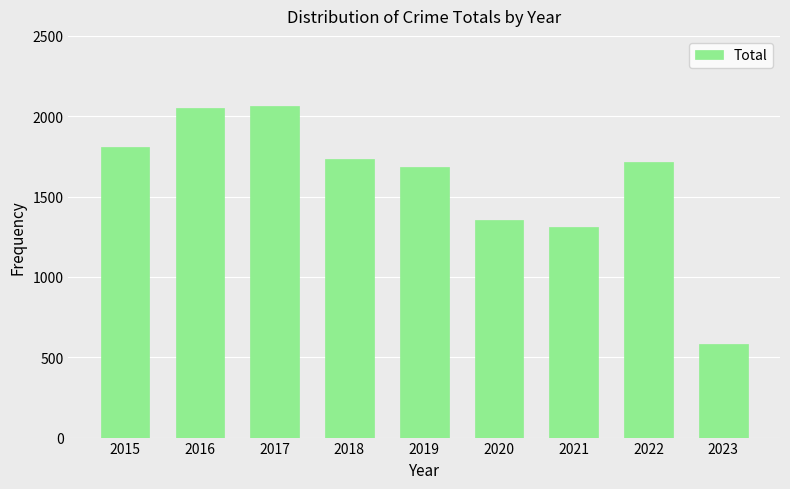

How many bars are there in total?

9